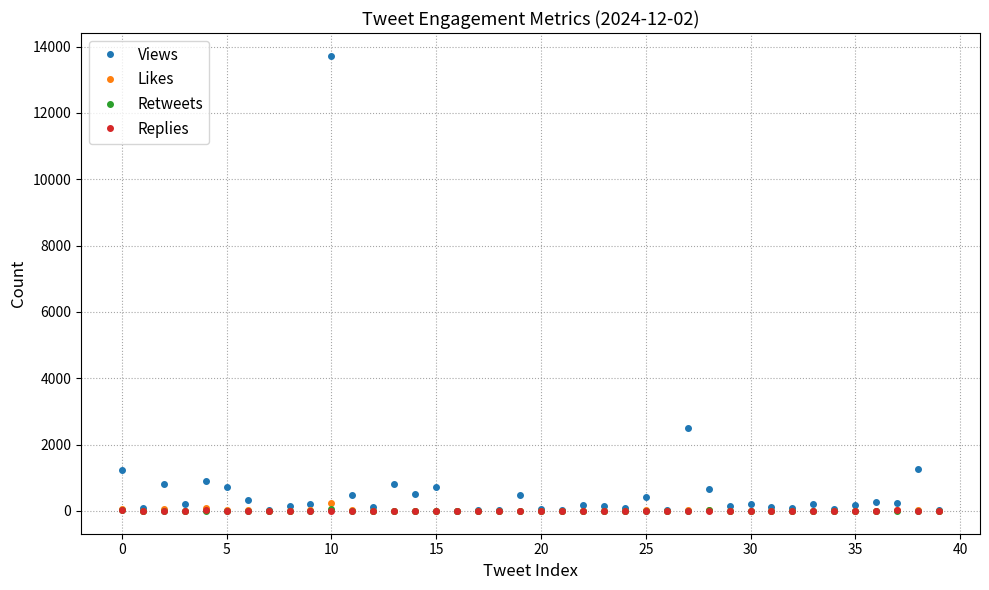

How many lines are shown in the chart?

4